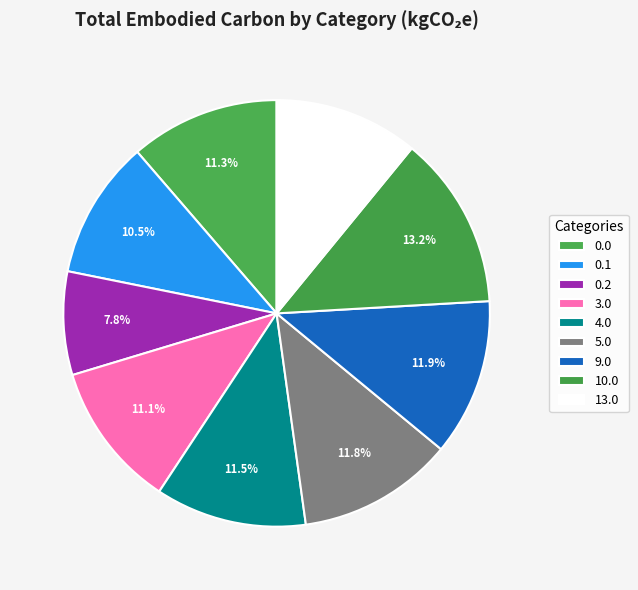

Combined, what portion of the pie is 5.0 and 10.0?

25.0%